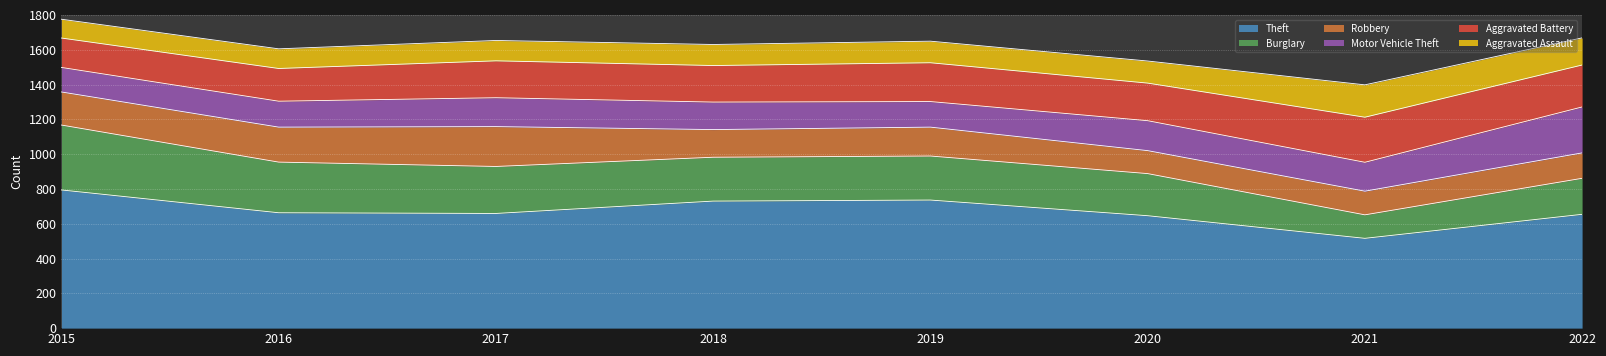

True or false: Aggravated Battery and Theft cross at least once.

False